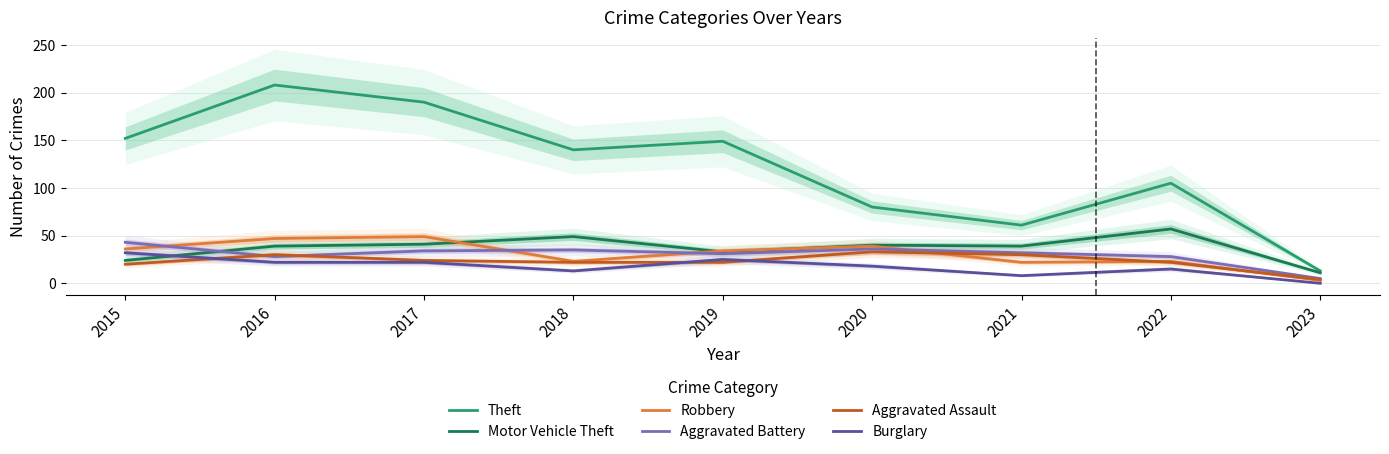

At which category is the sum across all series the highest?

2016